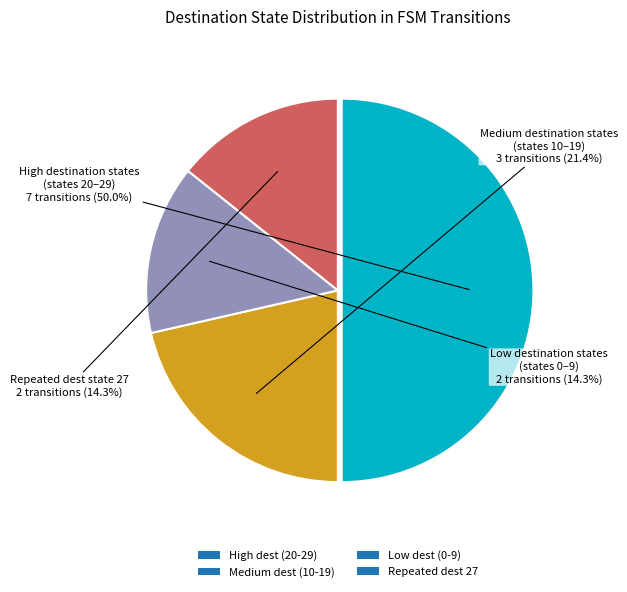

Does Medium dest (10-19) account for over 50% of the chart?

No